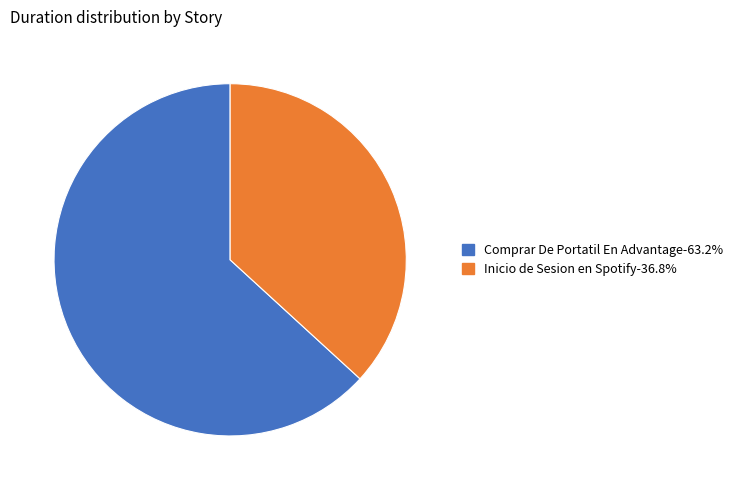

Does any single category account for the majority?

Yes